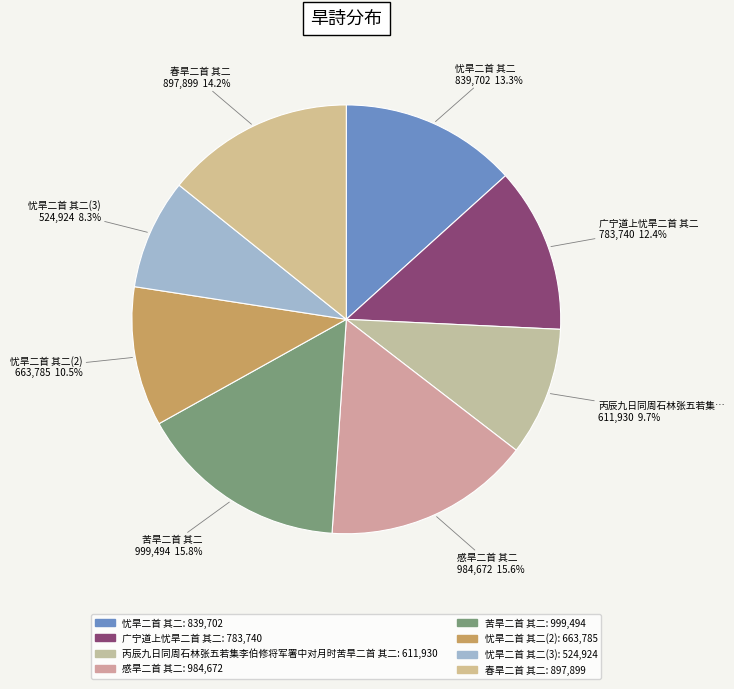

Count the number of slices in the pie.

8